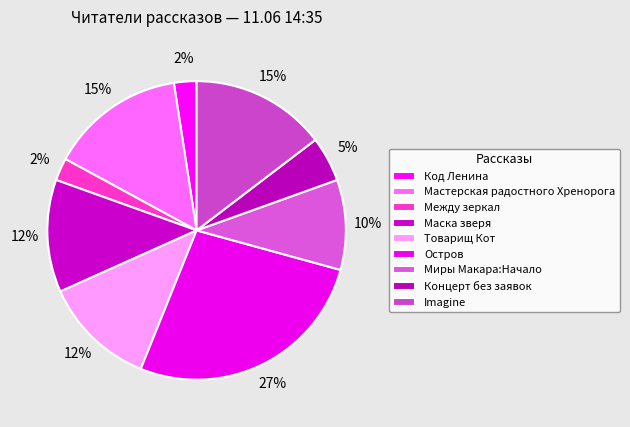

Count the number of slices in the pie.

9